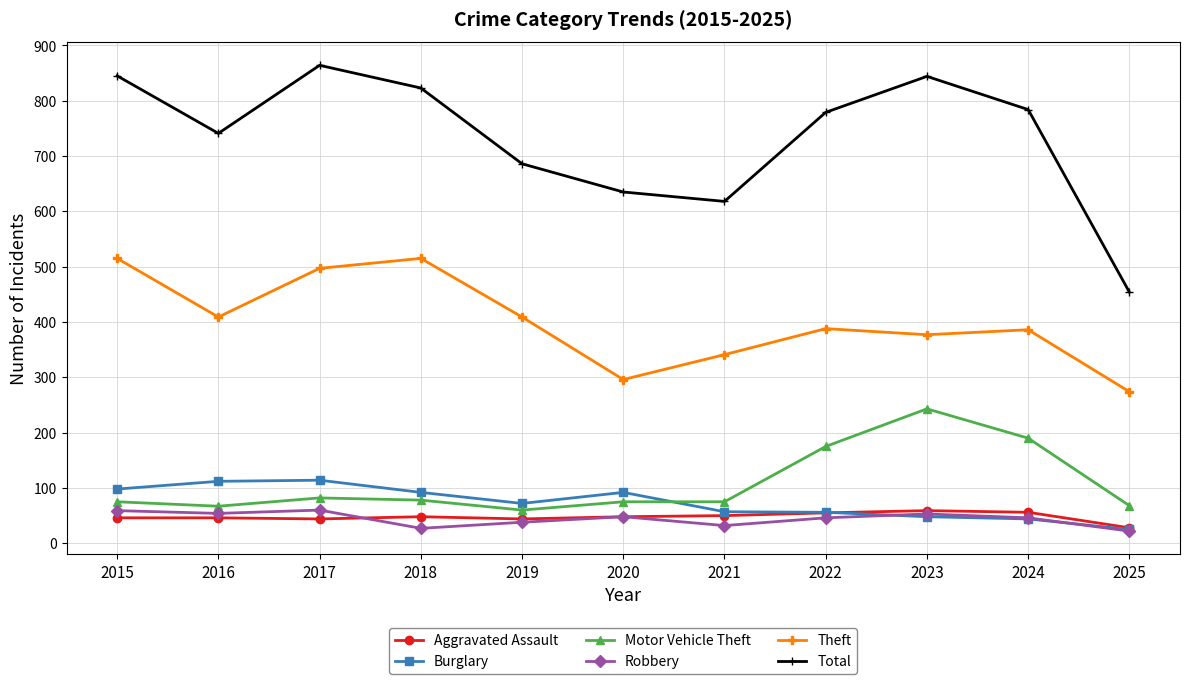

Which series has the largest range (max minus min)?

Total